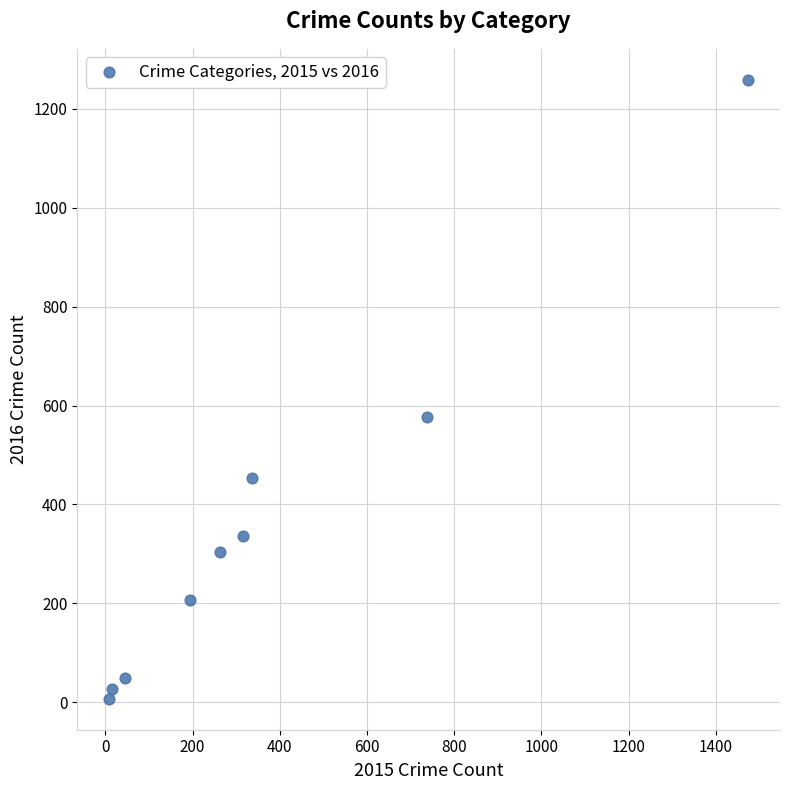

What is the average Y value?

358